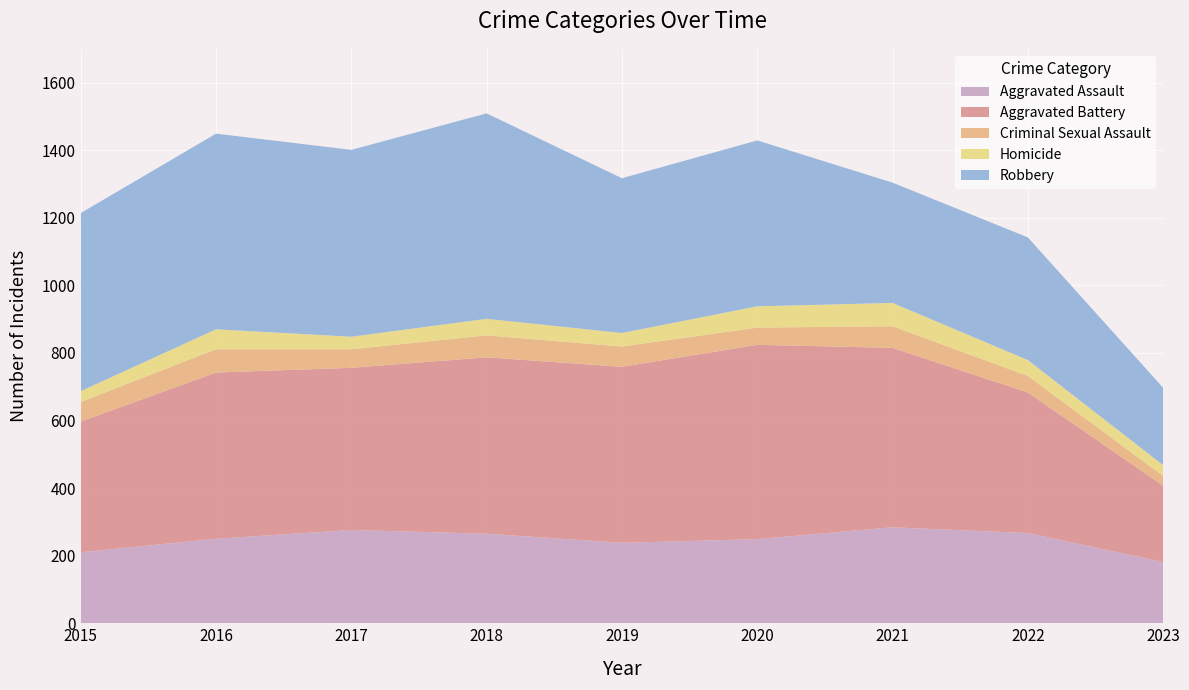

Reading right to left, what are all the values shown in this chart?

Aggravated Assault: 181	267	284	249	238	265	276	250	210
Aggravated Battery: 226	416	531	575	521	522	480	492	387
Criminal Sexual Assault: 29	49	64	51	60	65	55	69	58
Homicide: 32	47	69	63	40	49	37	59	32
Robbery: 229	363	356	491	458	608	553	579	527